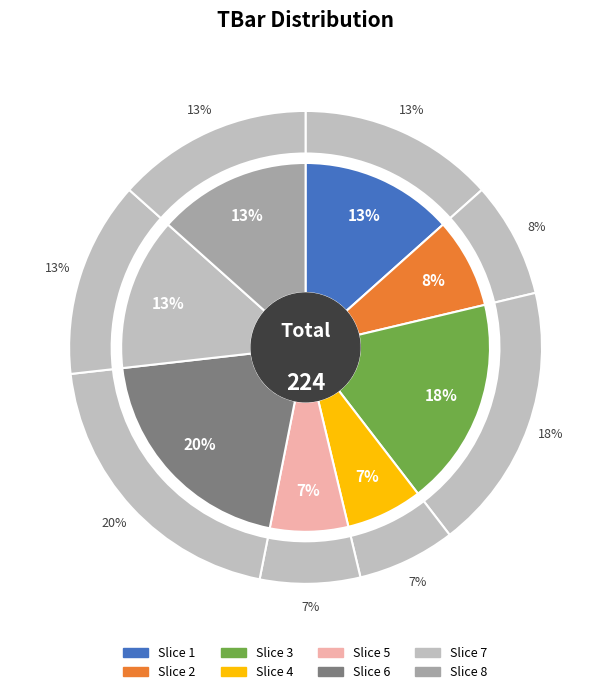

Rank the categories by value from lowest to highest.

4, 5, 2, 1, 7, 8, 3, 6